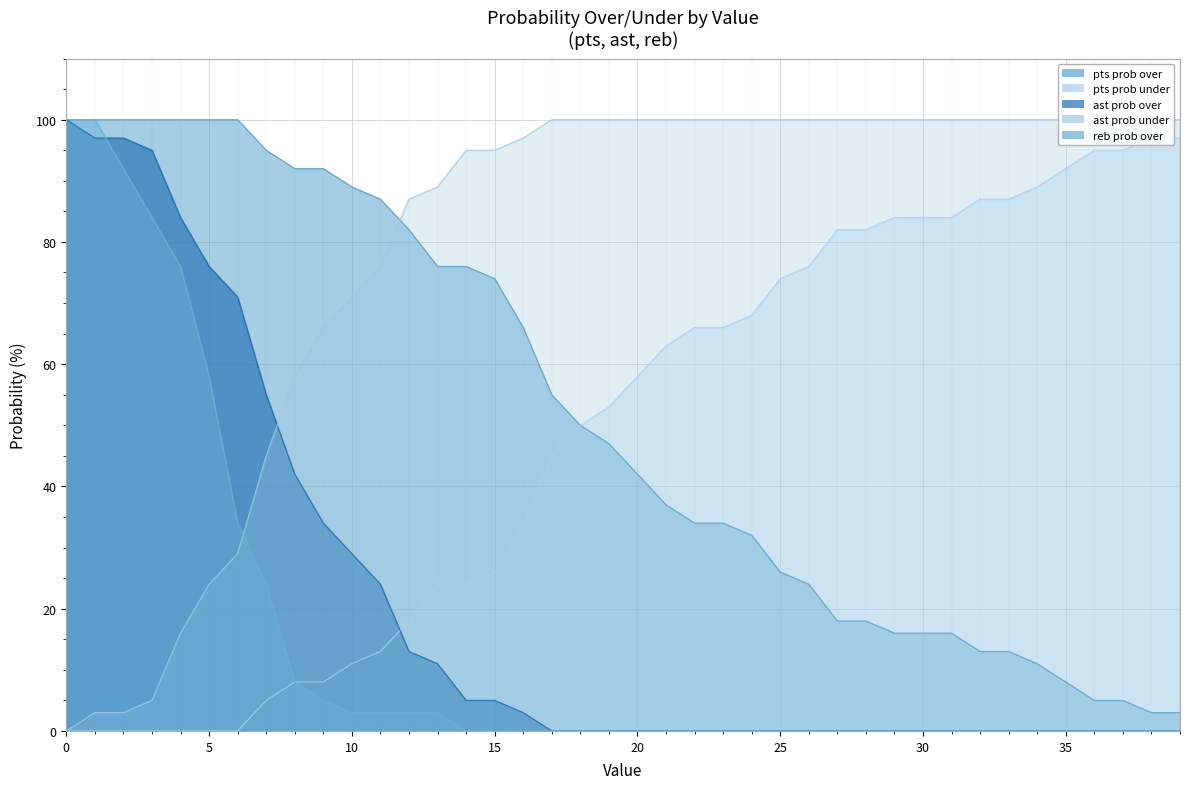

What is the maximum value shown in the chart?

100